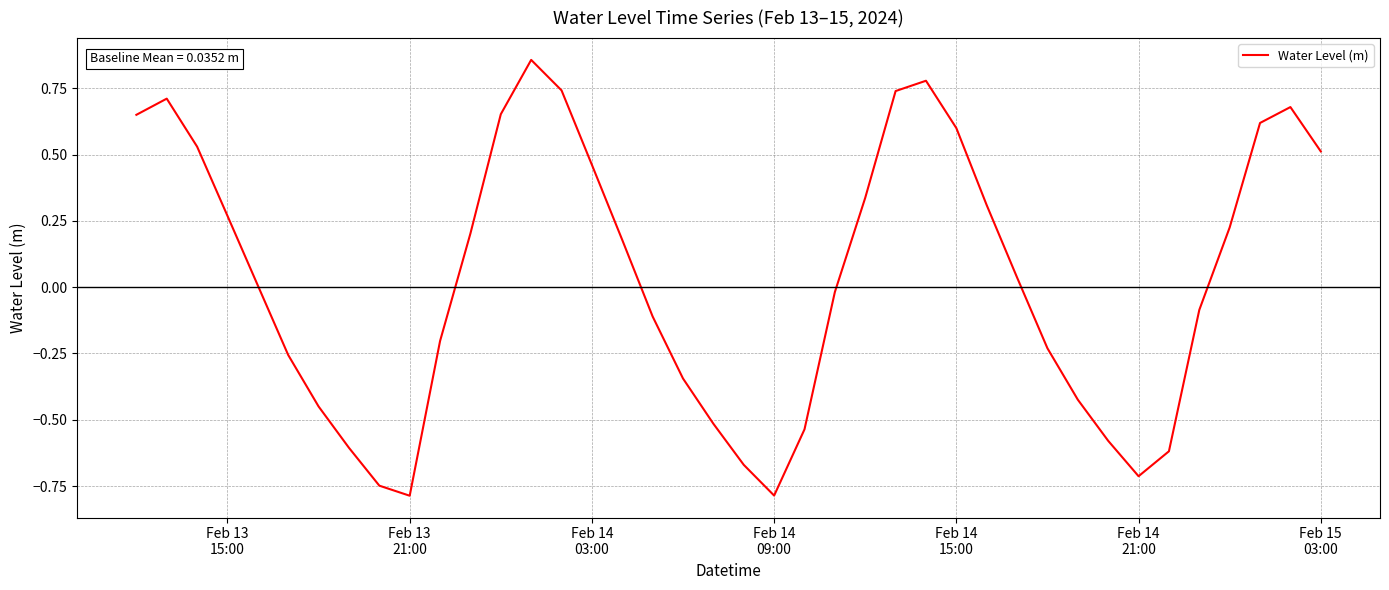

What is the difference between the maximum and minimum values?

1.6